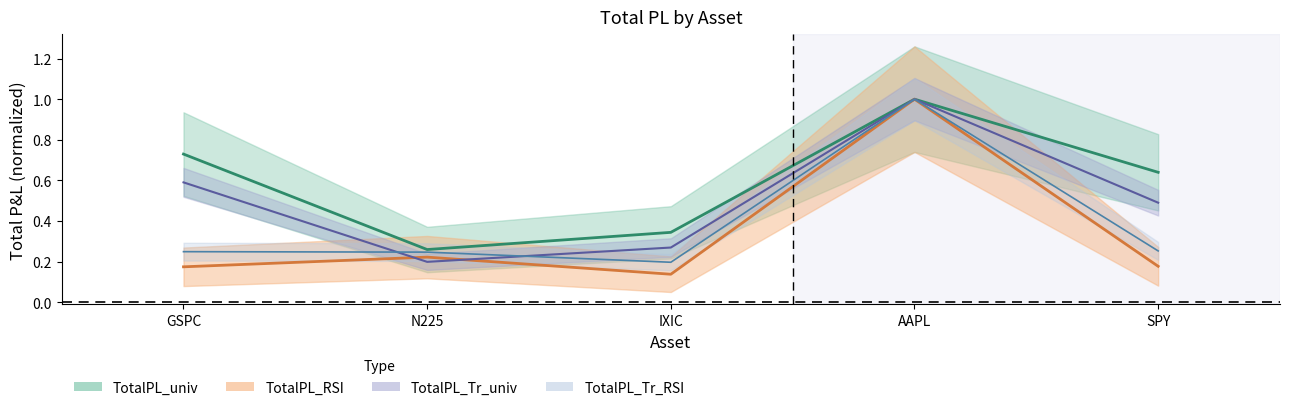

Does the chart have visible grid lines?

No